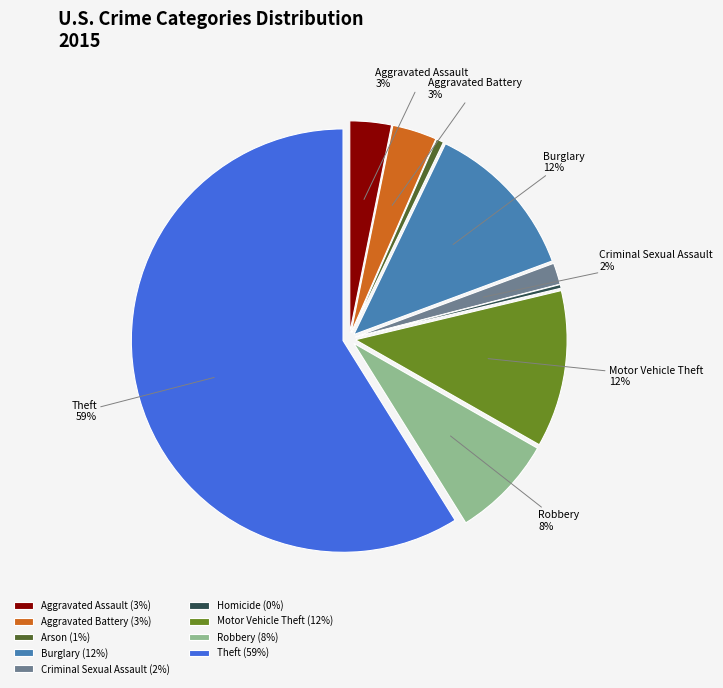

Is the sum of Arson (1%) and Aggravated Battery (3%) greater than half?

No